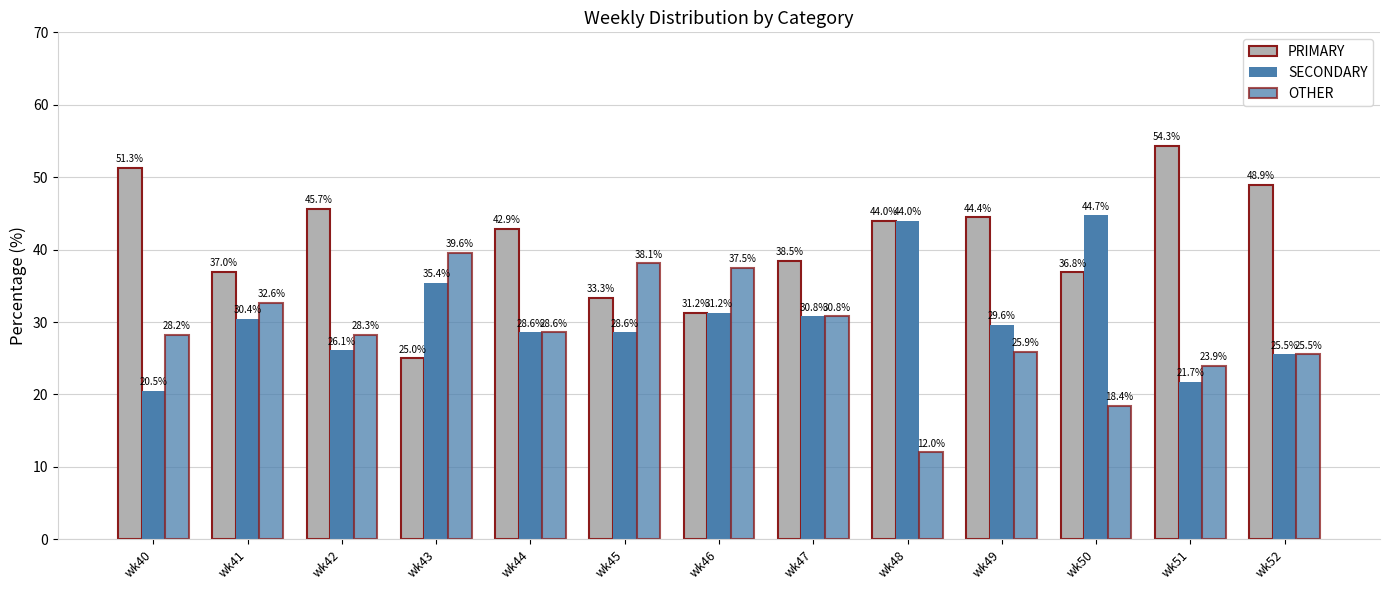

Does the chart contain stacked bars?

No